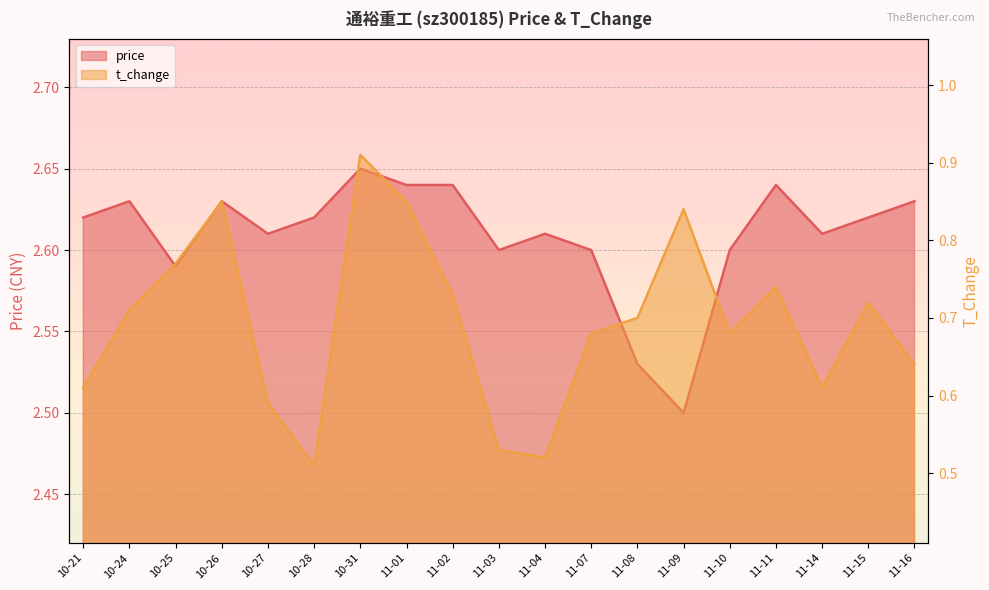

What are all the series names shown in the legend?

price, t_change